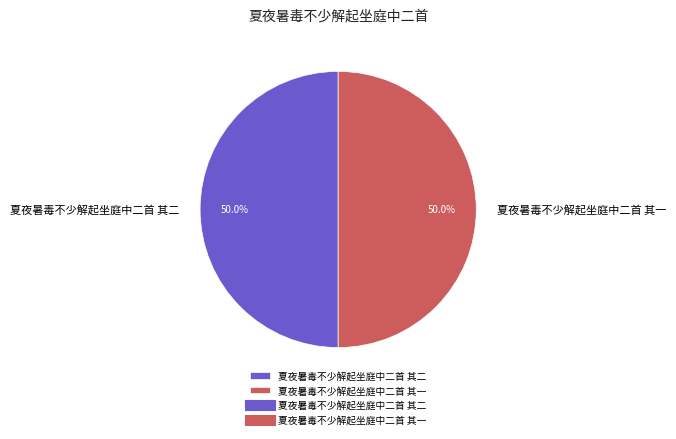

To the nearest percent, what percentage of the pie is 夏夜暑毒不少解起坐庭中二首 其一?

50%